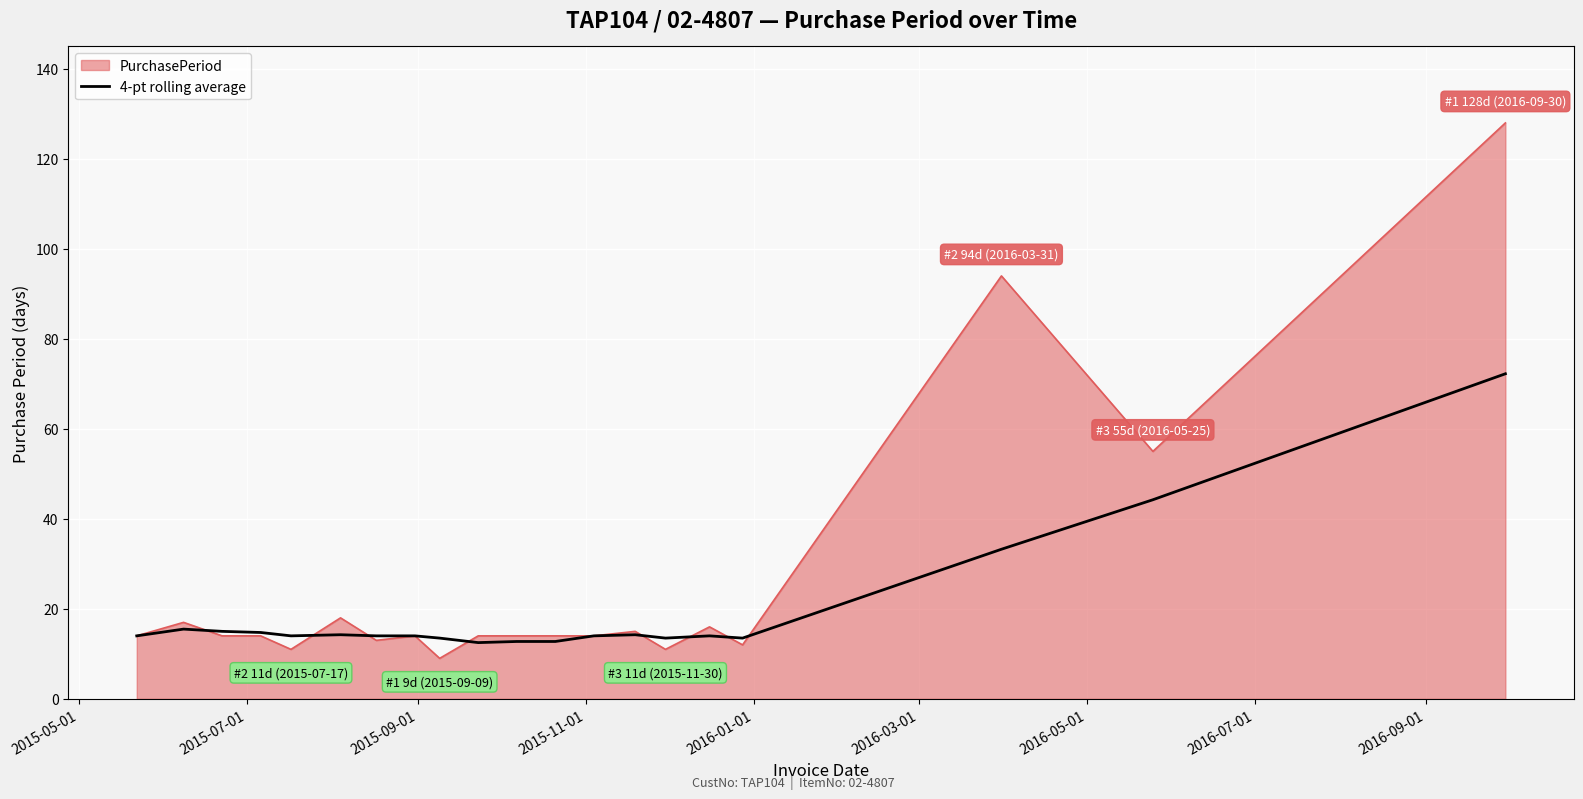

Which series has the widest spread of values?

PurchasePeriod